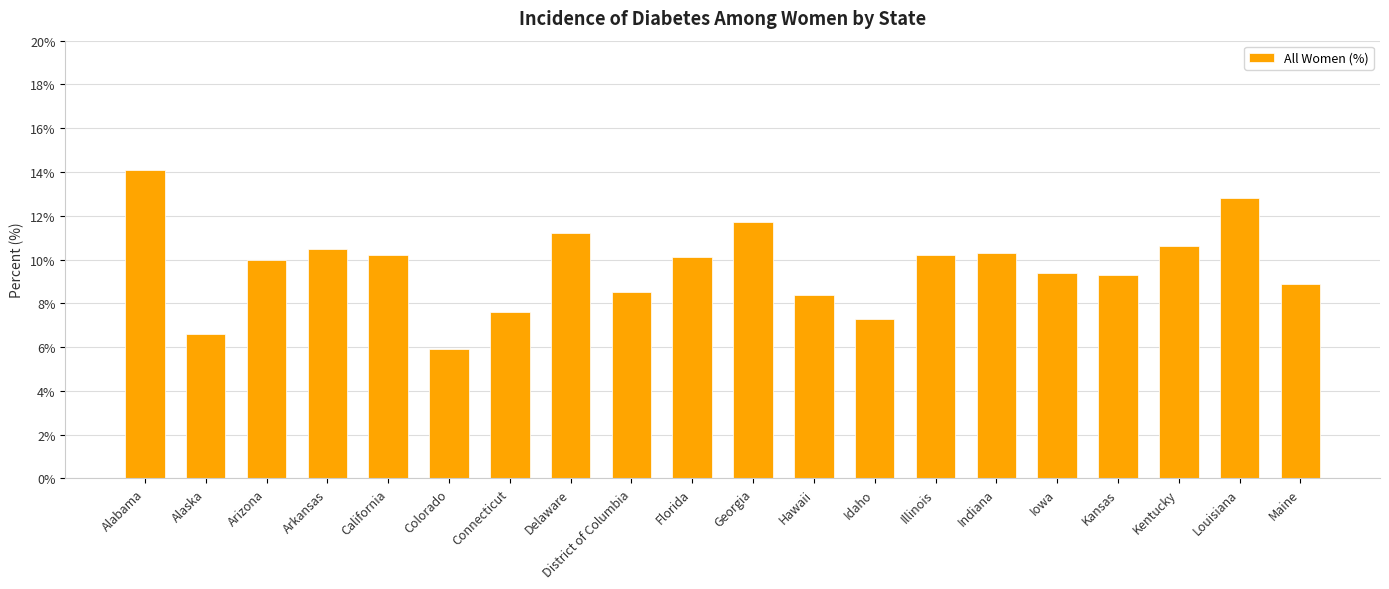

What is the minimum value shown in the chart?

5.9